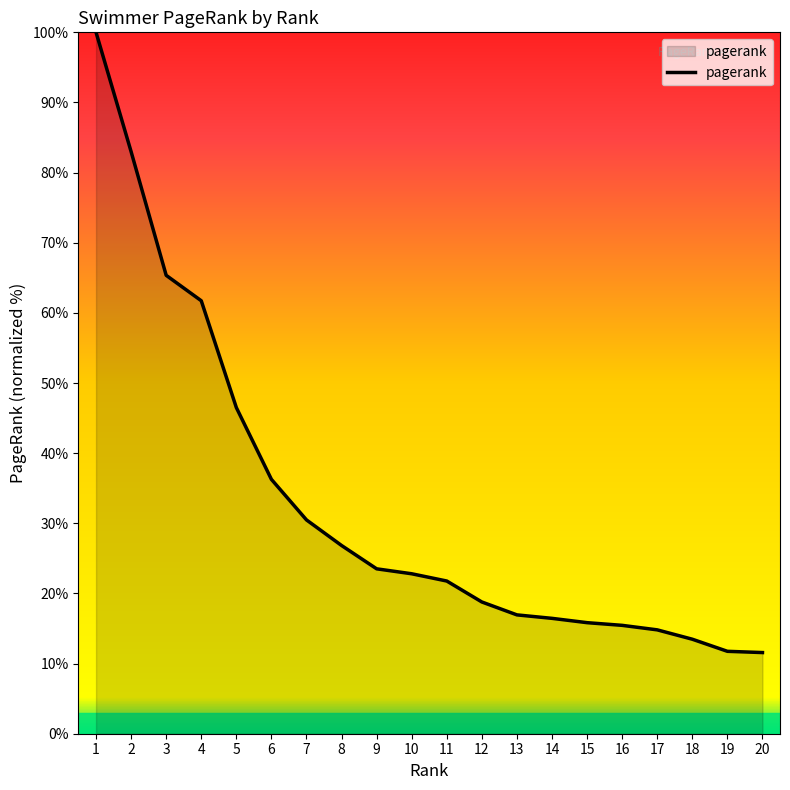

What is the smallest value displayed?

11.6